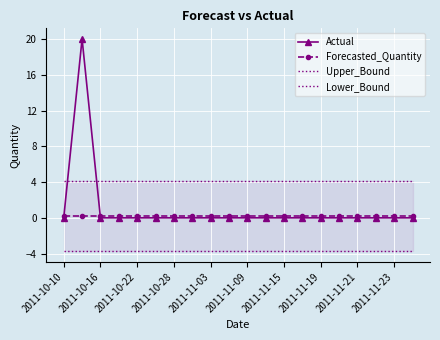

True or false: Actual has more than 0 interior local peaks.

True